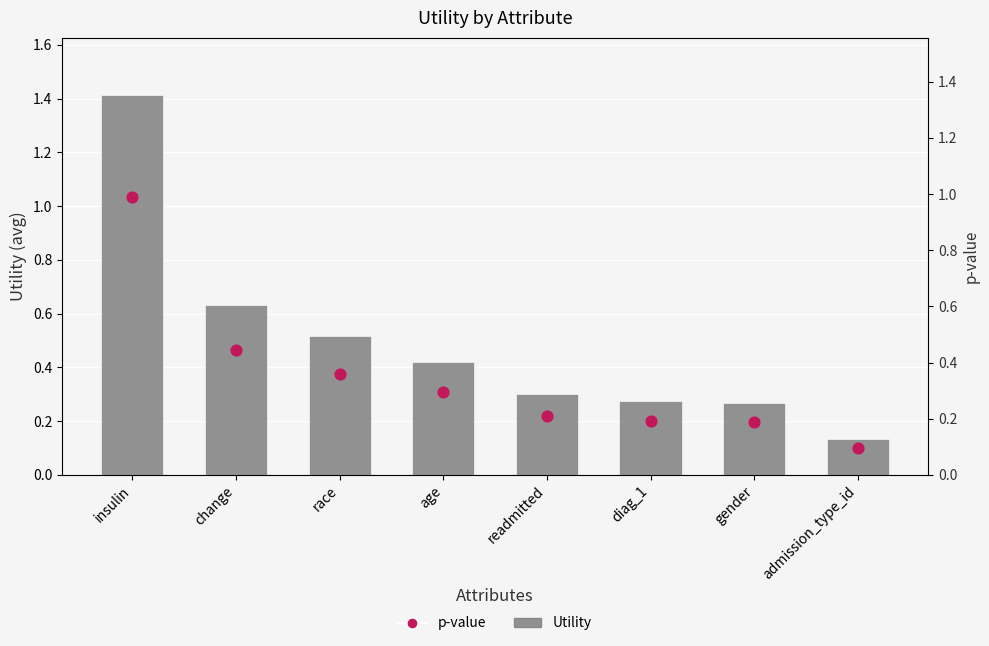

What are all the series names shown in the legend?

Utility, p-value